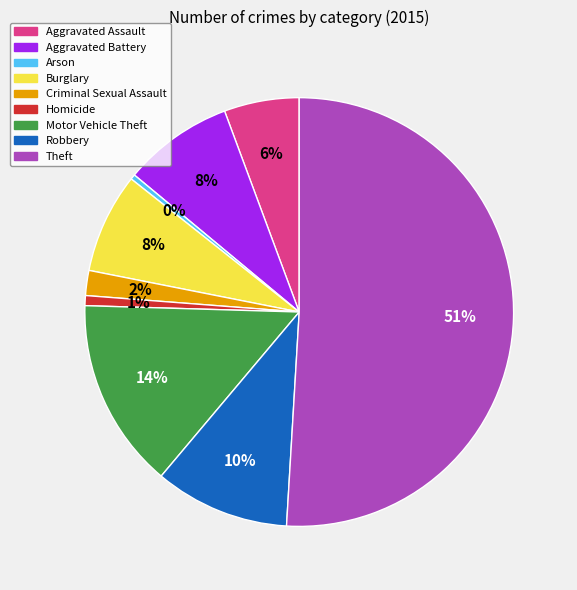

Do Arson and Criminal Sexual Assault together represent more than half of the pie?

No